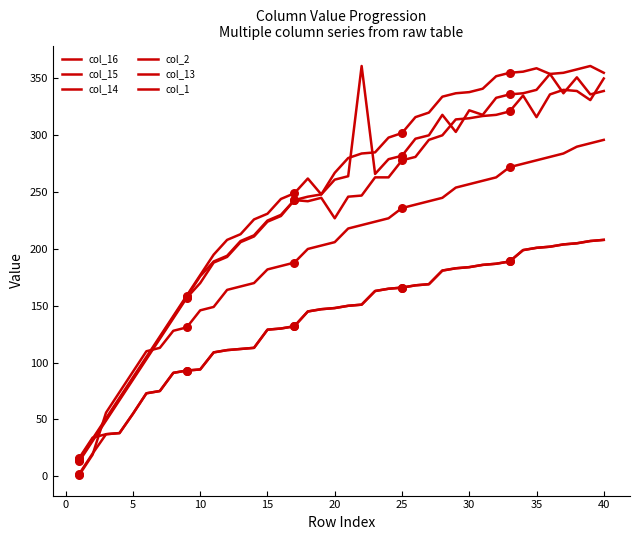

At how many categories does at least one series exceed 288?

18